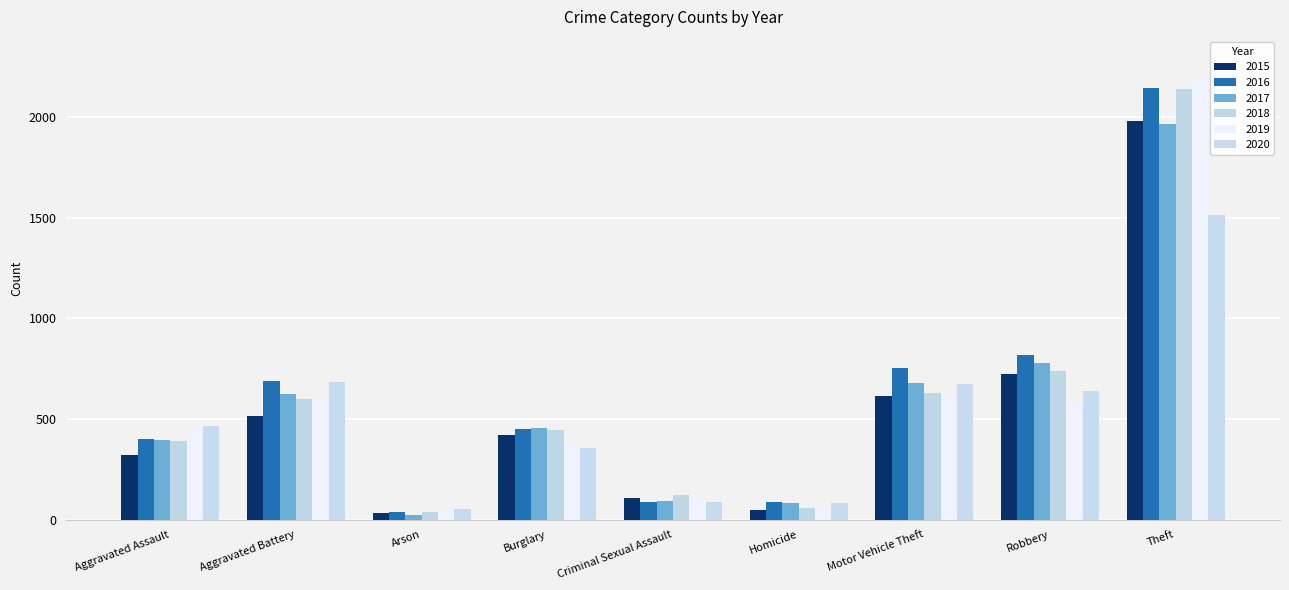

Which series has the largest total across all categories?

2016